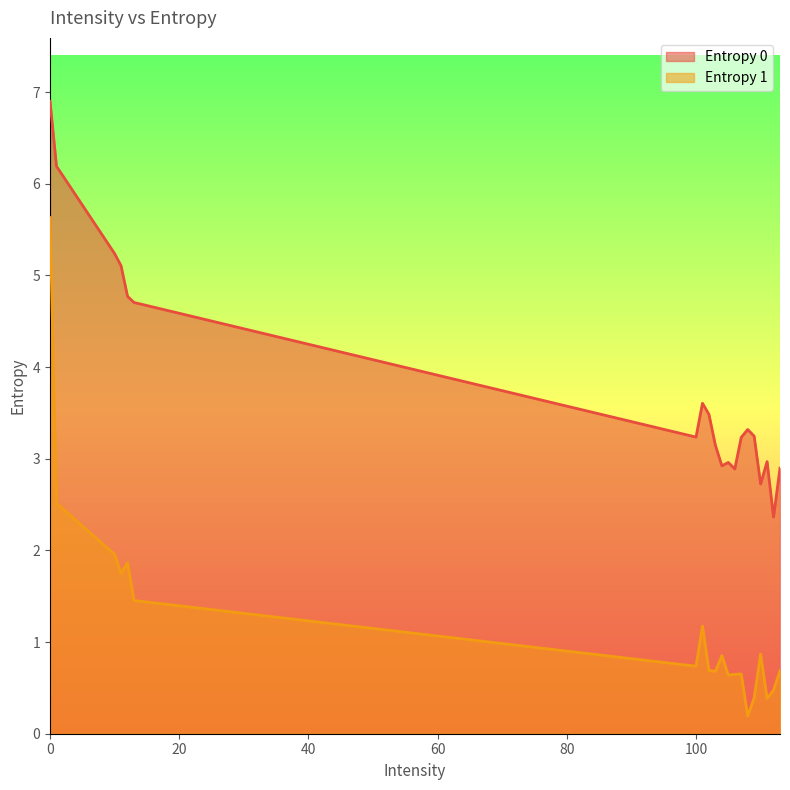

At which category does Entropy 0 reach its first local peak?

101